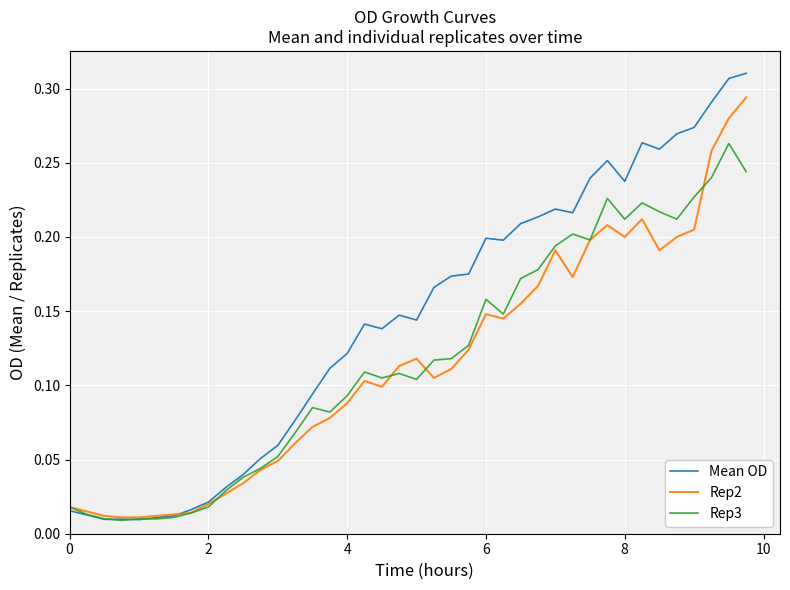

Rank the series by their maximum value, from highest to lowest.

Mean OD, Rep2, Rep3